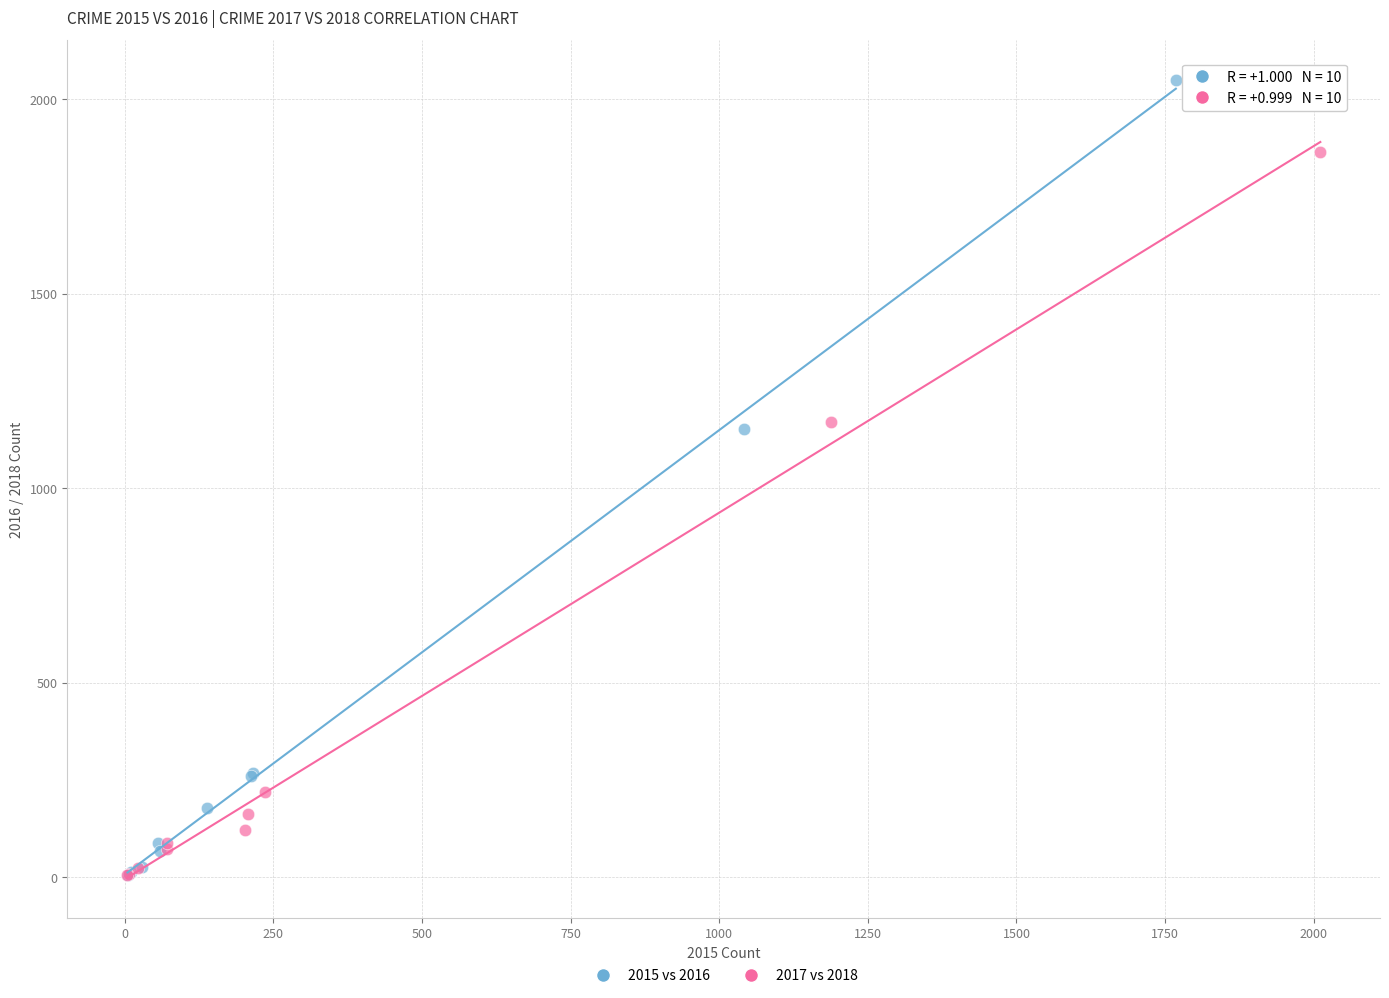

Which series reaches the maximum Y coordinate?

2015 vs 2016